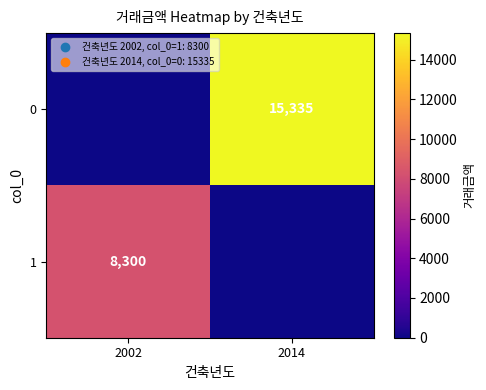

At how many categories does at least one series exceed 5730?

2